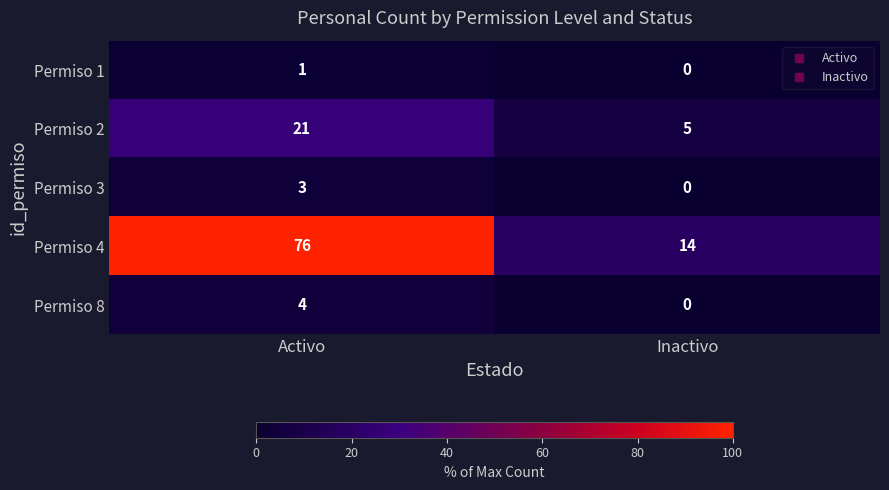

Which series changed the most between Activo and Inactivo?

Permiso 4